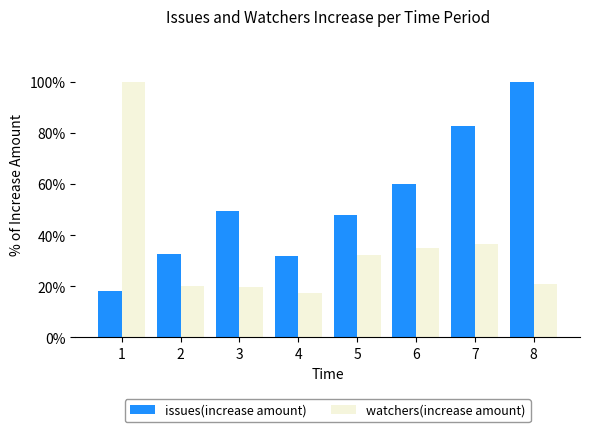

Rank the series by their average value, from lowest to highest.

watchers(increase amount), issues(increase amount)